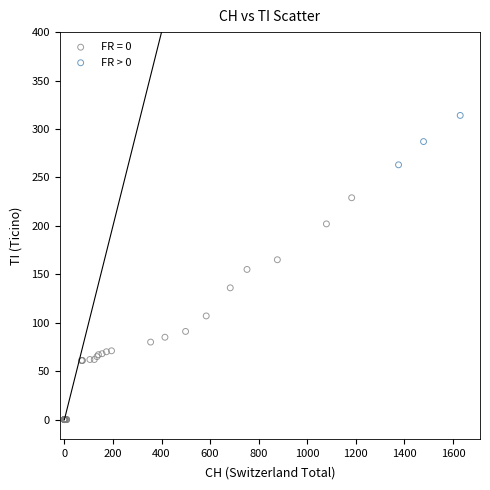

Which series reaches the minimum Y coordinate?

FR = 0